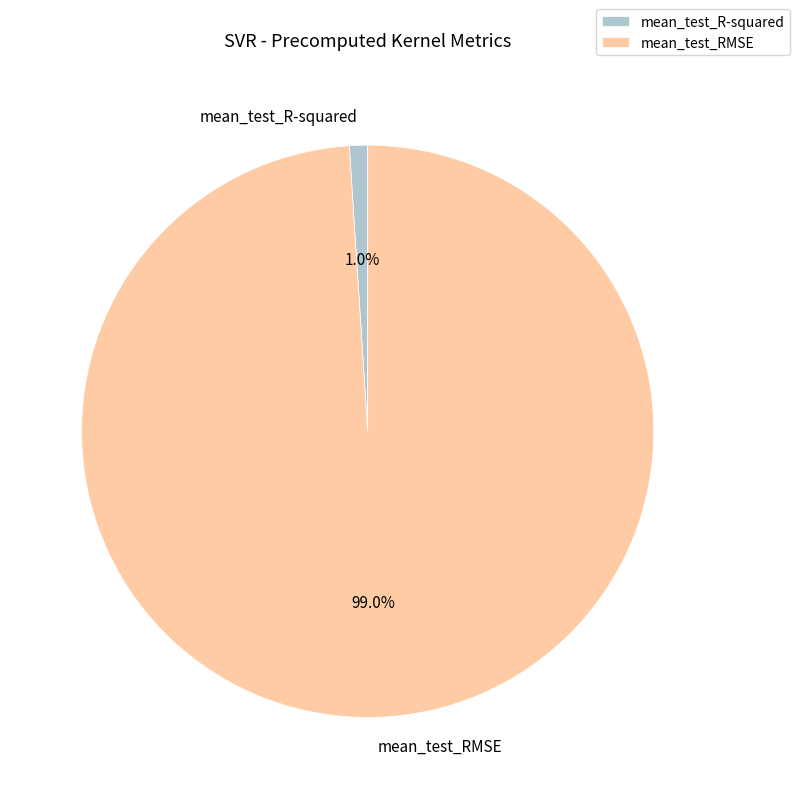

What portion of the pie excludes mean_test_R-squared?

99.0%